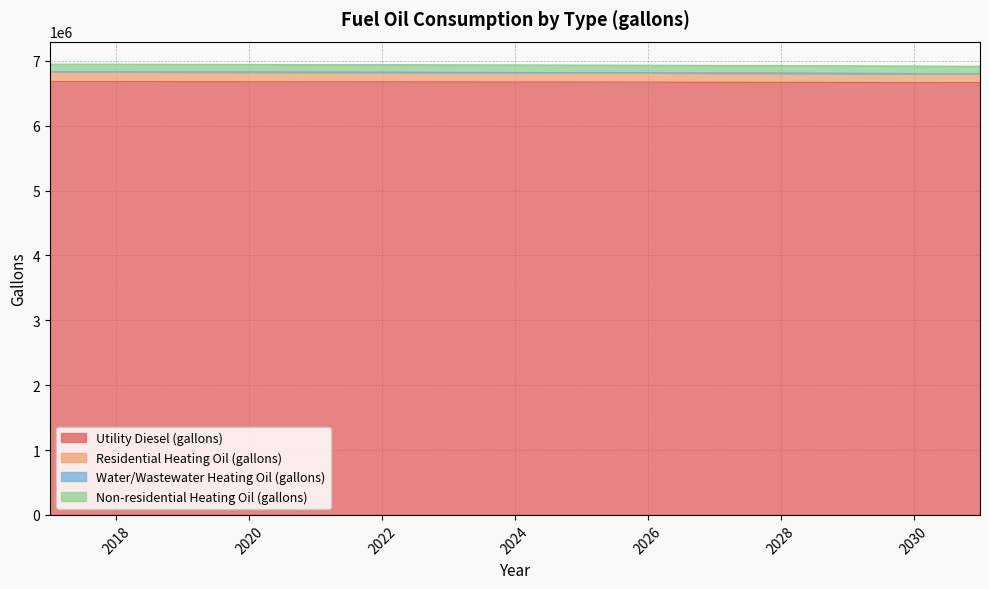

What is the highest value of the Utility Diesel (gallons) series?

6678109.4